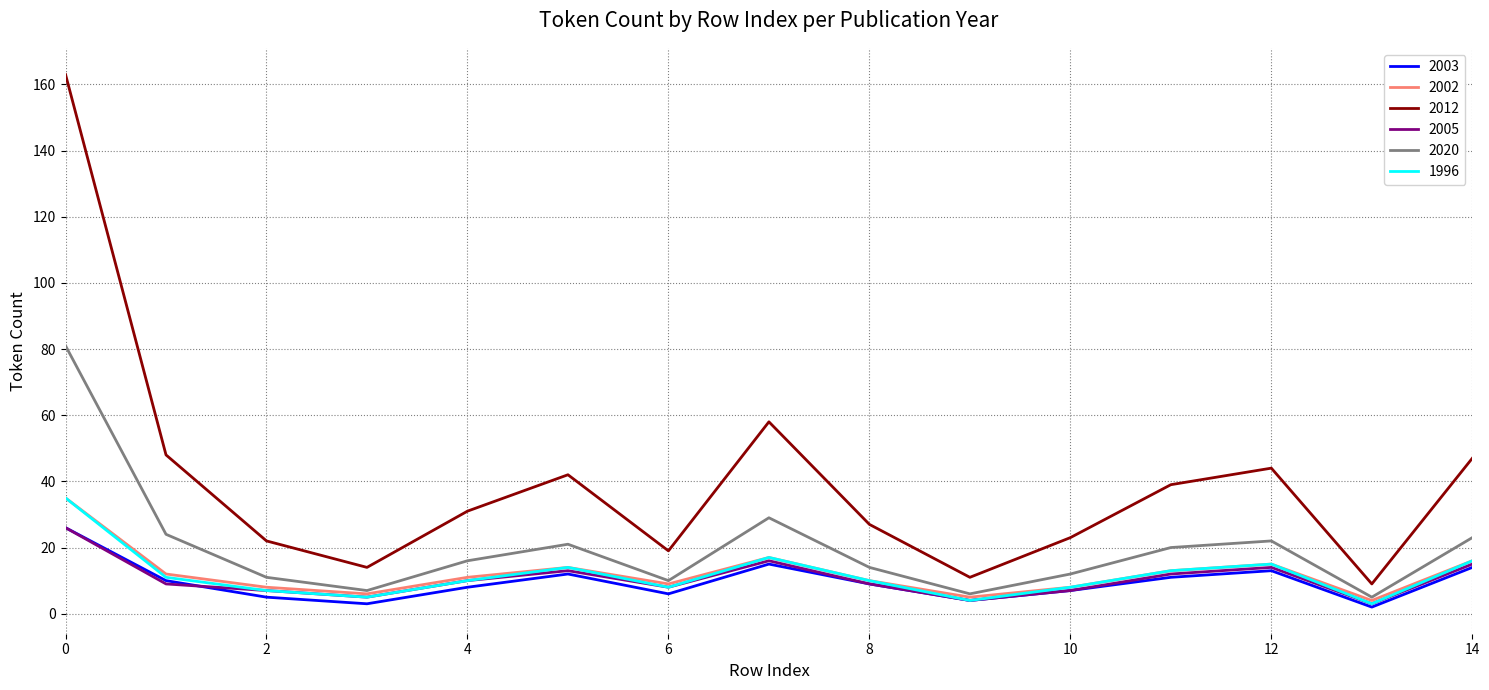

Which series has the widest spread of values?

2012